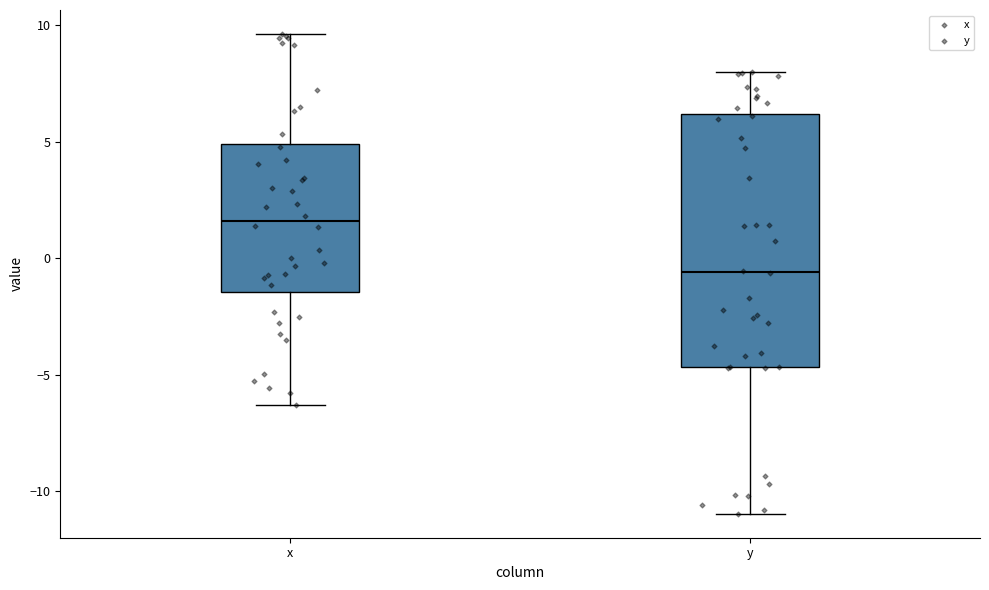

Where does the median line of the box for y sit on the y-axis? The values are not printed on the chart, so give them approximately, as read against the axis.

-0.5